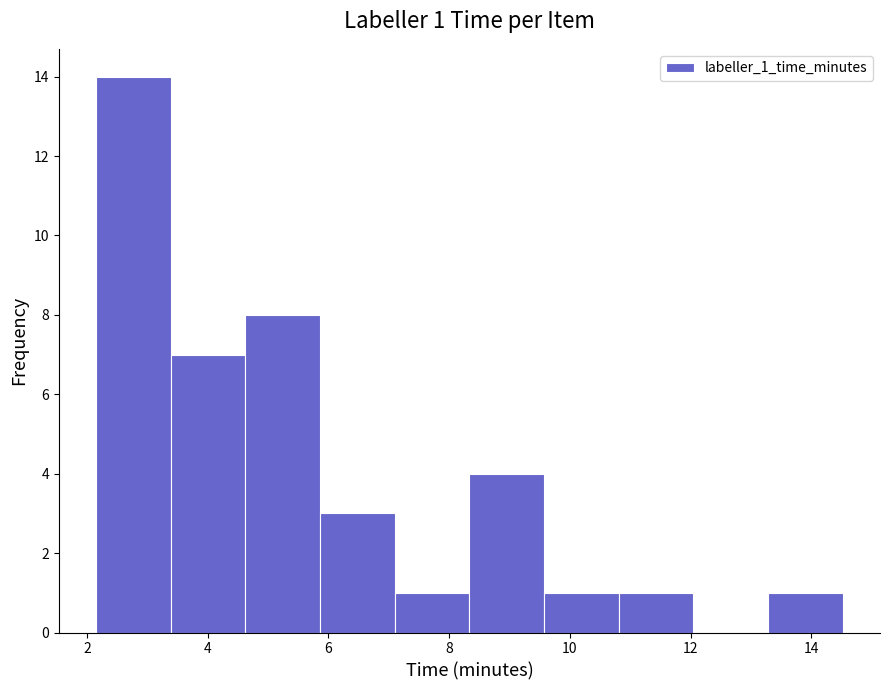

Which range on the x-axis has the tallest bar?

2.2 to 3.4